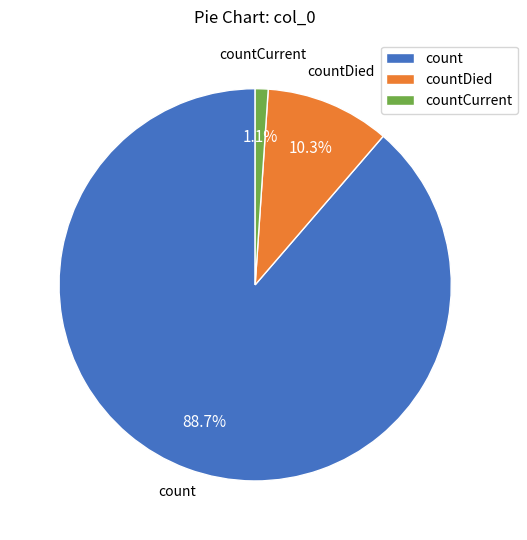

How many slices are in this pie chart?

3